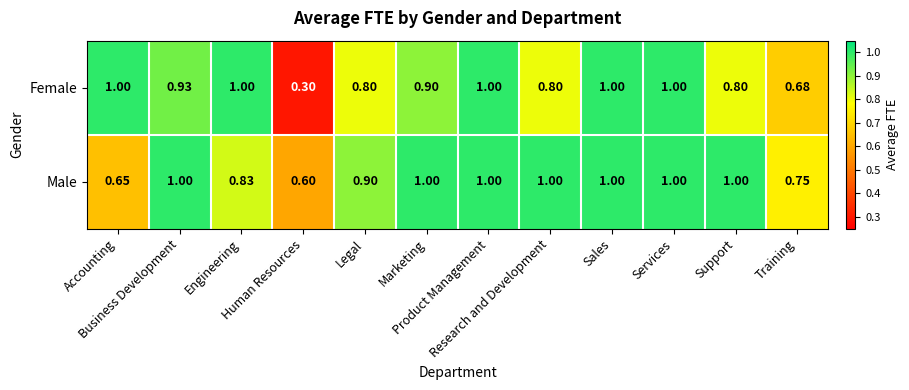

Which series has the largest range (max minus min)?

Female